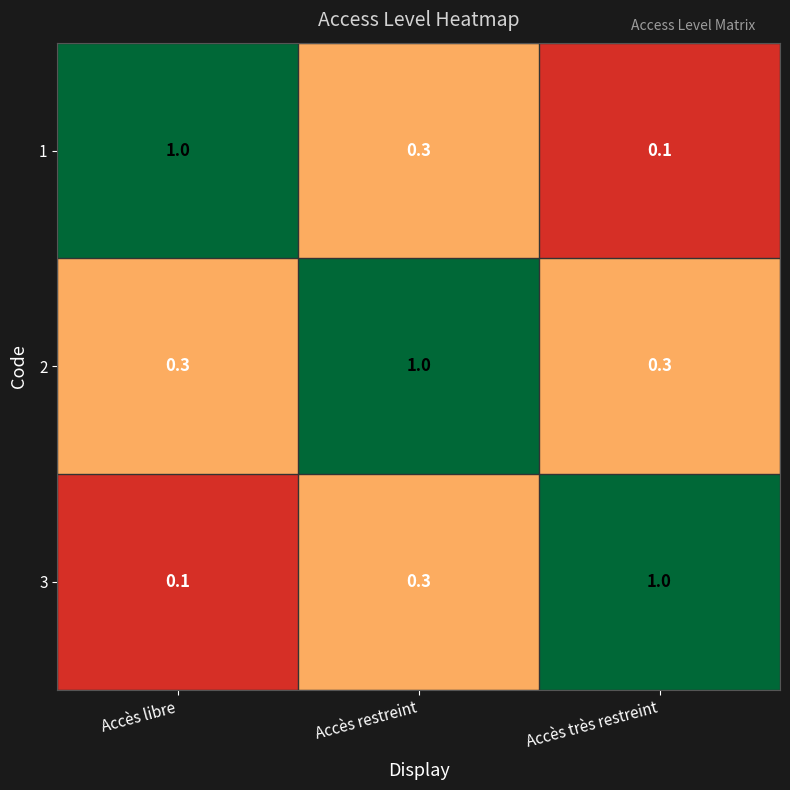

At which category is the sum across all series the highest?

Accès restreint